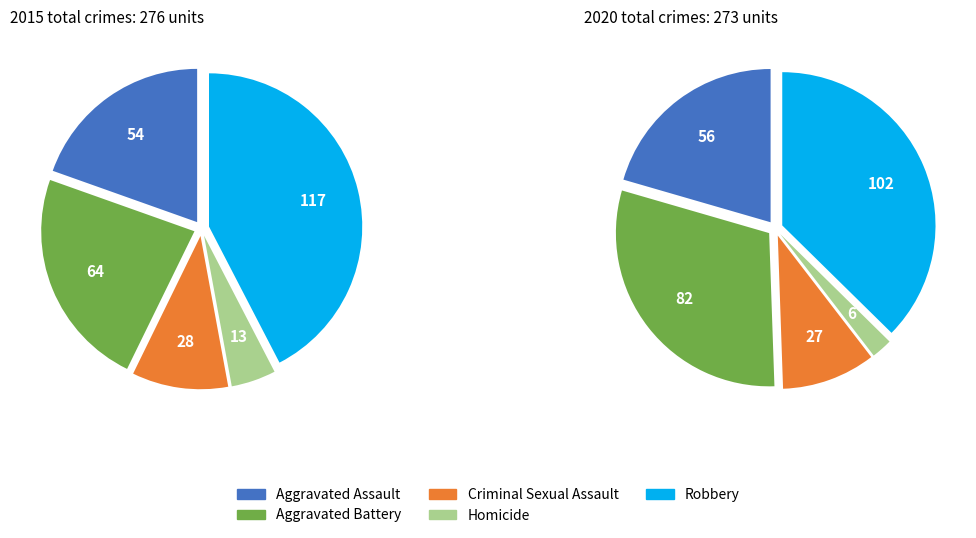

Count the number of slices in the pie.

5